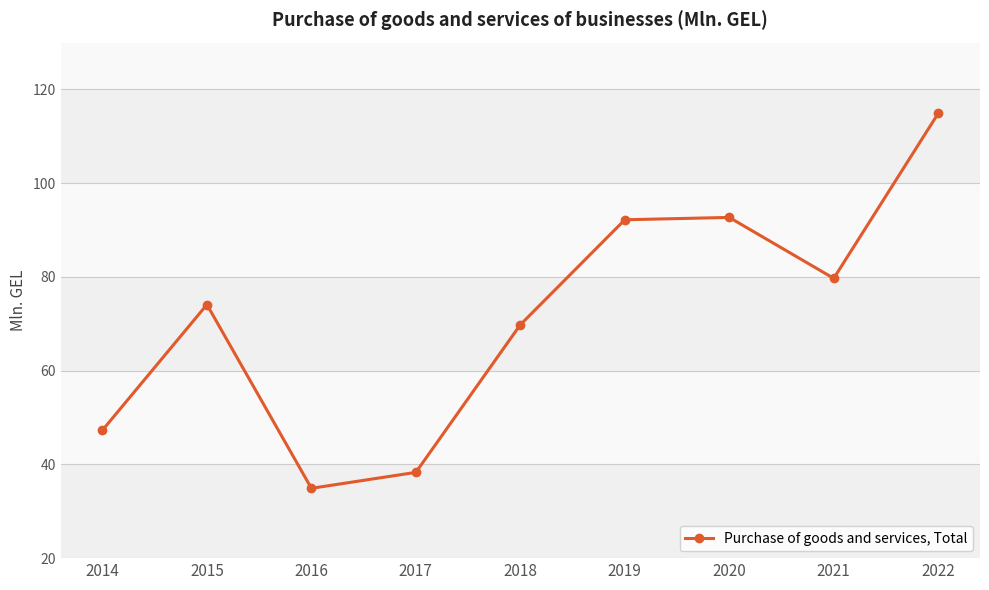

The chart shows a value of 129.9 at 2015. True or false?

False